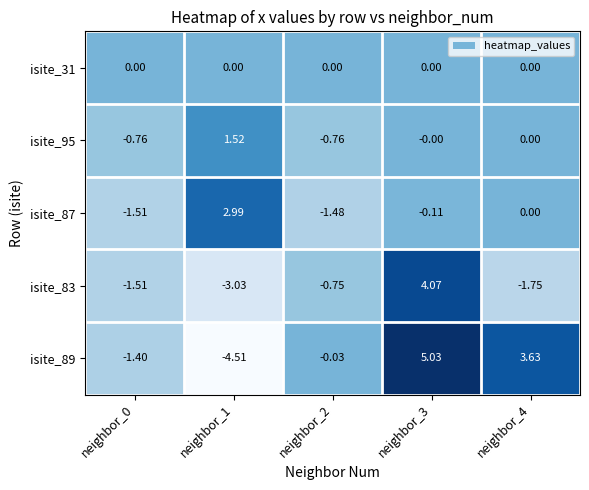

How many distinct data groups are displayed?

5